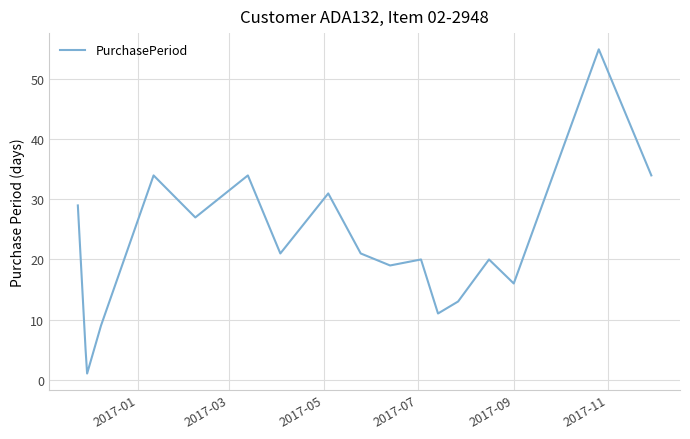

What is the difference between the maximum and minimum values?

54